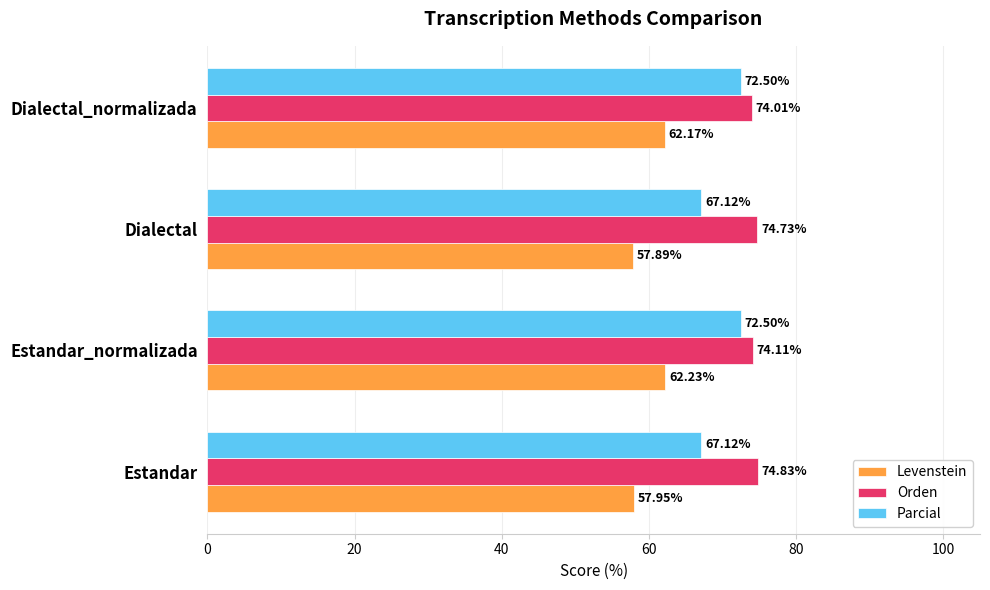

What is the greatest value displayed?

74.8